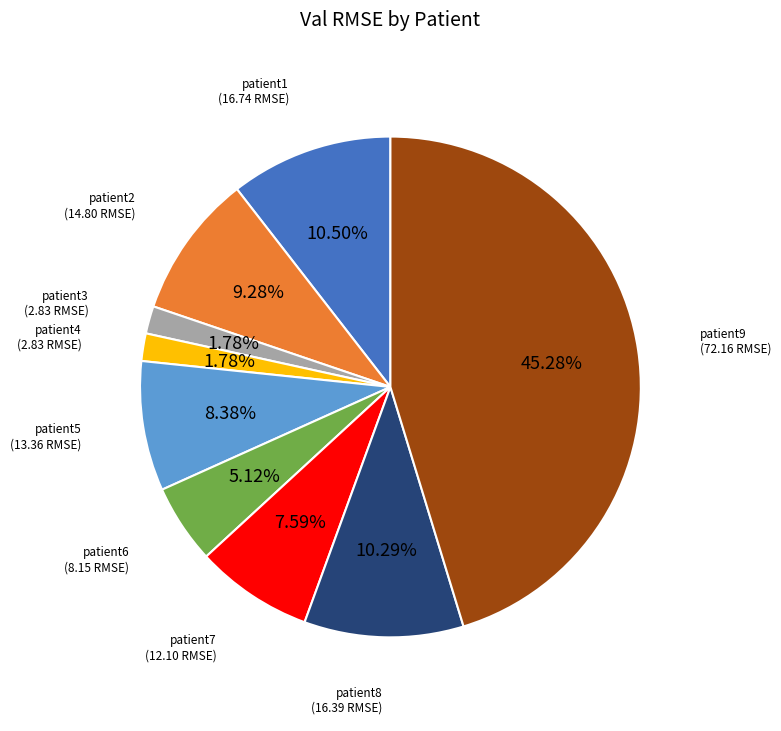

Is there a majority slice in this chart?

No